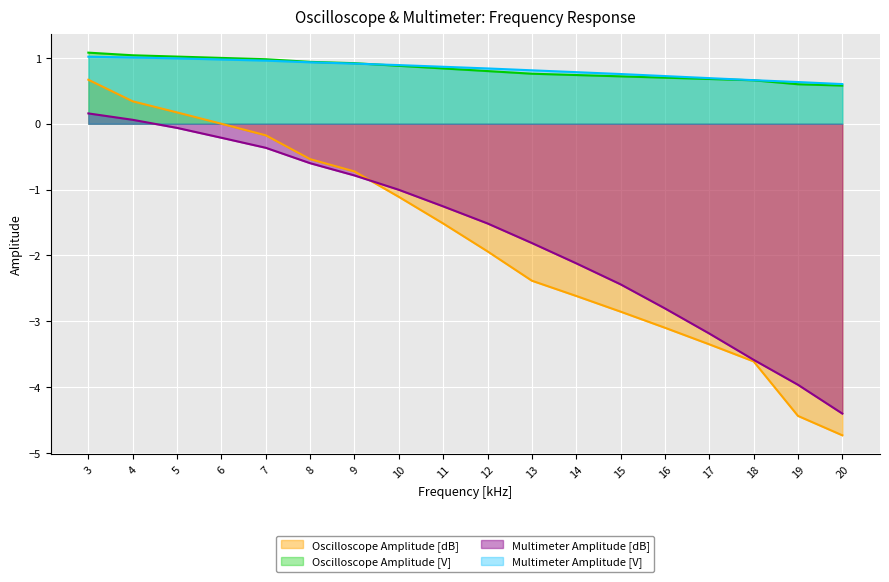

What is the sum of the Oscilloscope Amplitude [dB] values at 7 and 14?

-2.8